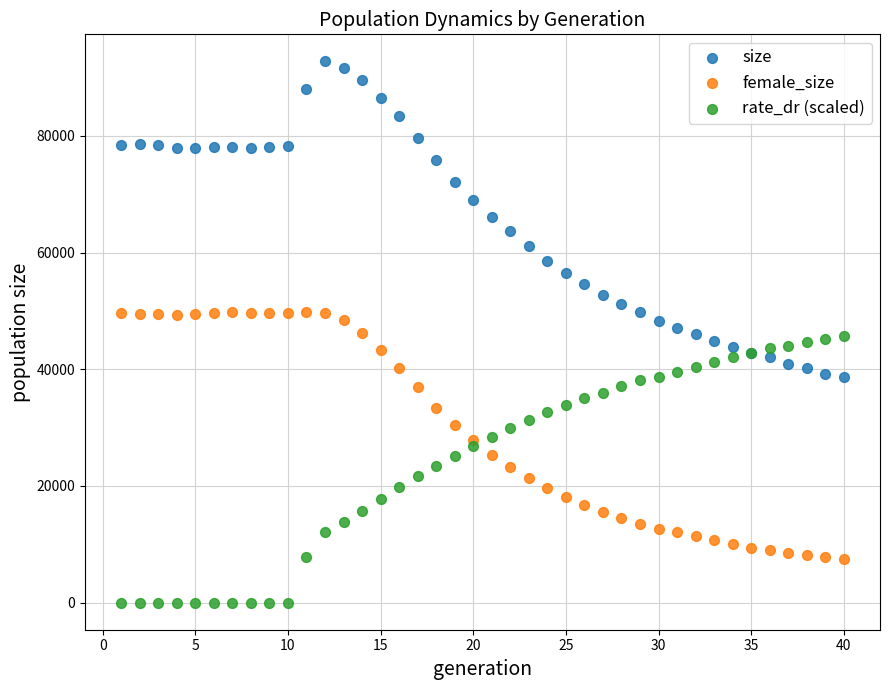

Which series contains the lowest Y value?

rate_dr (scaled)